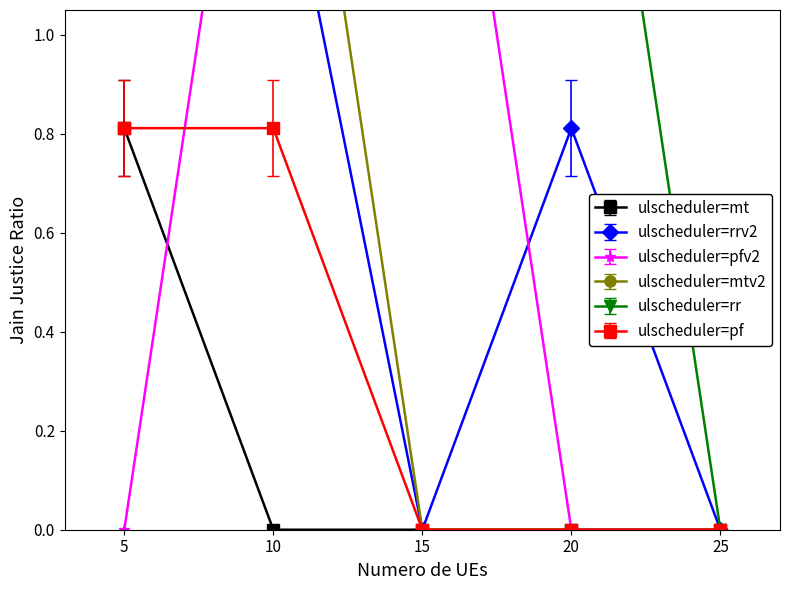

The ulscheduler=mt series shows 0.5 at 15. True or false?

False